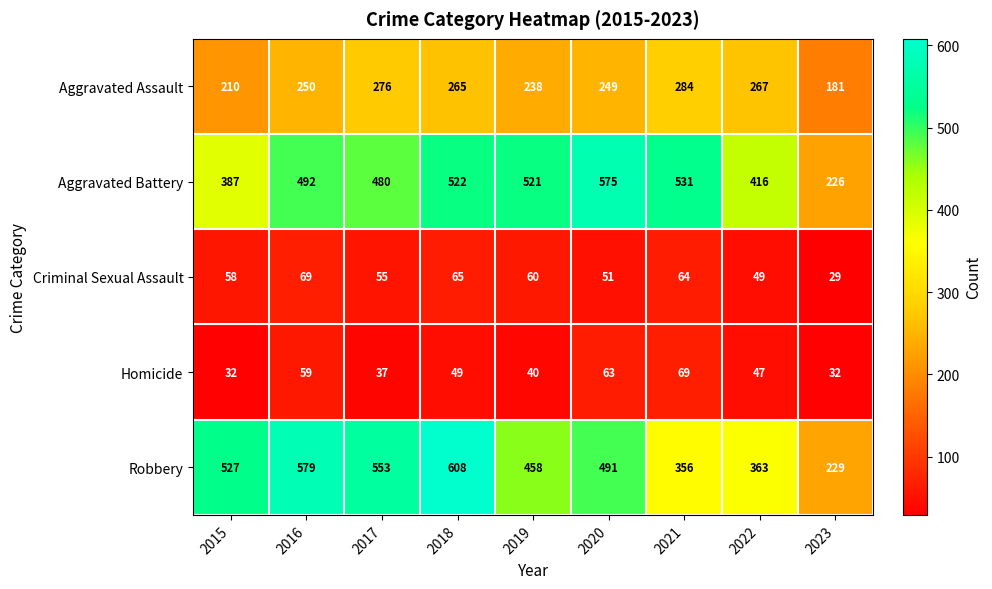

What is the maximum value shown in the chart?

608